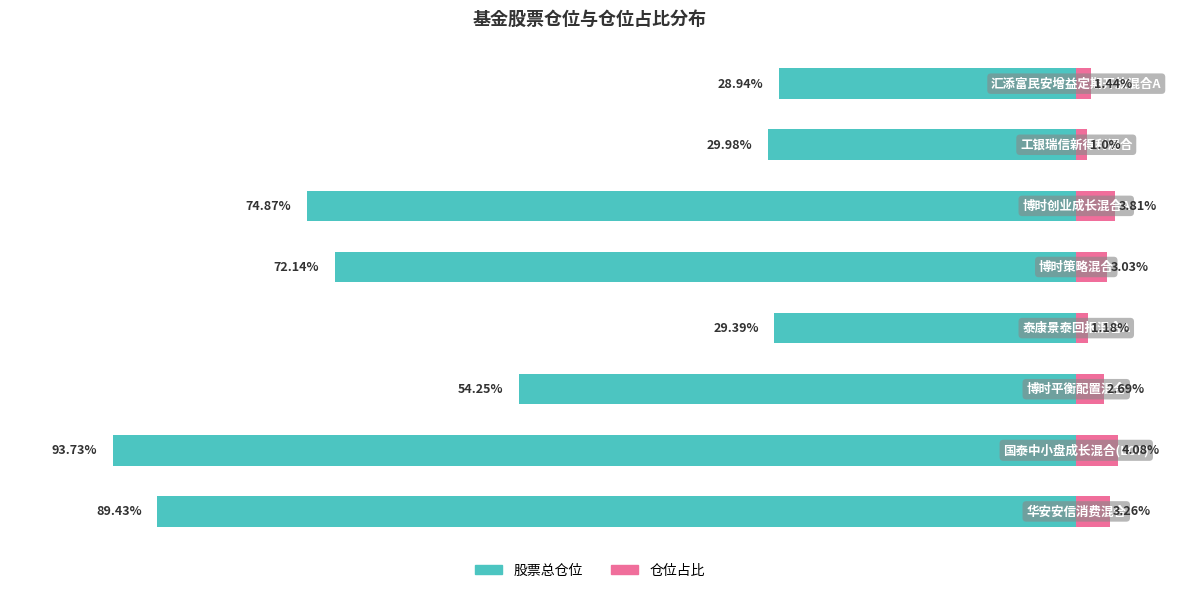

What is the minimum value for 仓位占比?

1.0